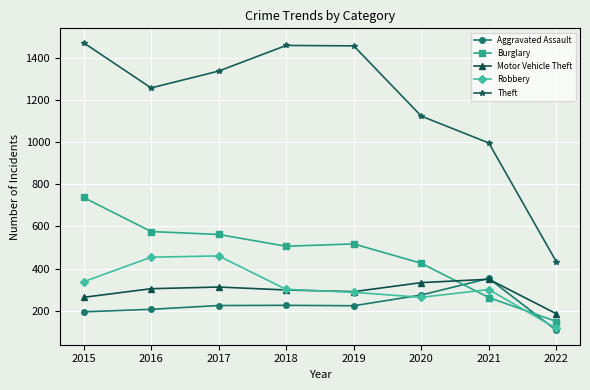

Which series ends up on top after the final intersection of Burglary and Aggravated Assault?

Burglary